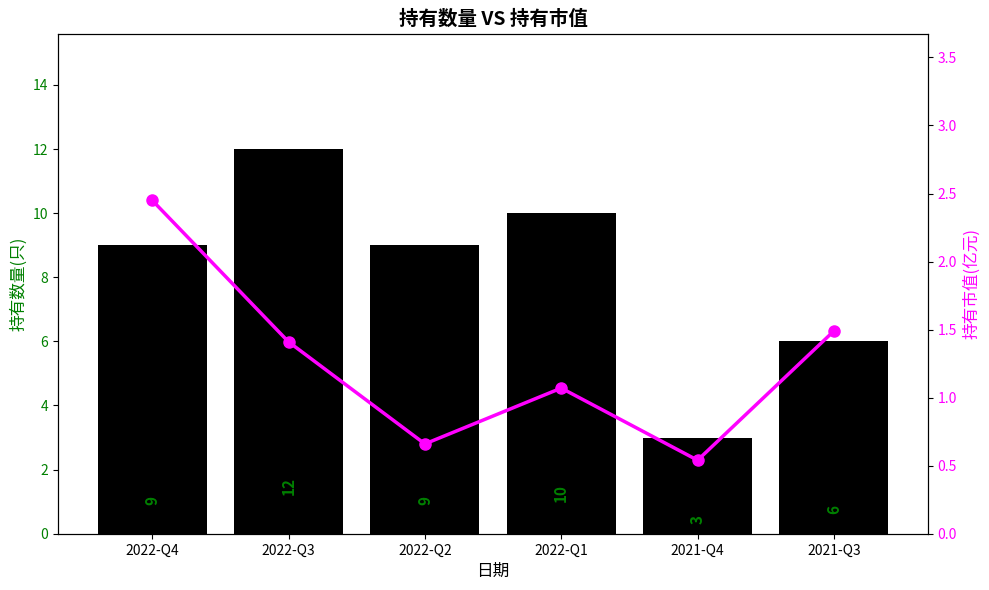

Reading left to right, extract all data points from this chart.

持有数量(只): 2022-Q4=9.0	2022-Q3=12.0	2022-Q2=9.0	2022-Q1=10.0	2021-Q4=3.0	2021-Q3=6.0
持有市值(亿元): 2022-Q4=2.5	2022-Q3=1.4	2022-Q2=0.7	2022-Q1=1.1	2021-Q4=0.5	2021-Q3=1.5